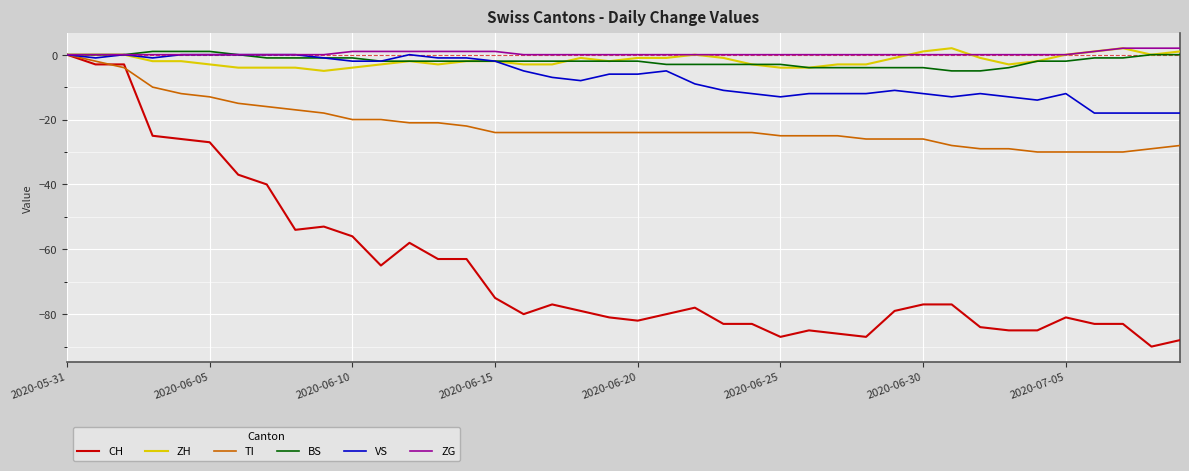

What is the minimum value for VS?

-18